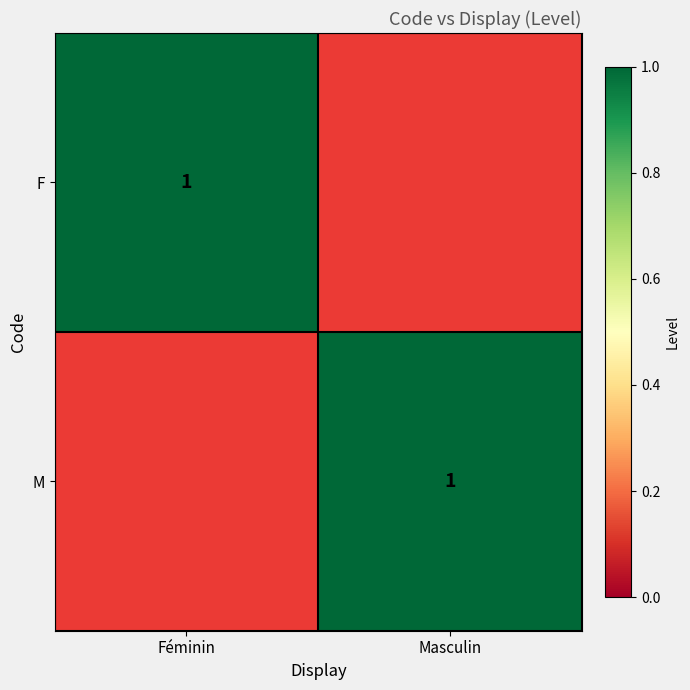

How many positive values does the M series have?

1